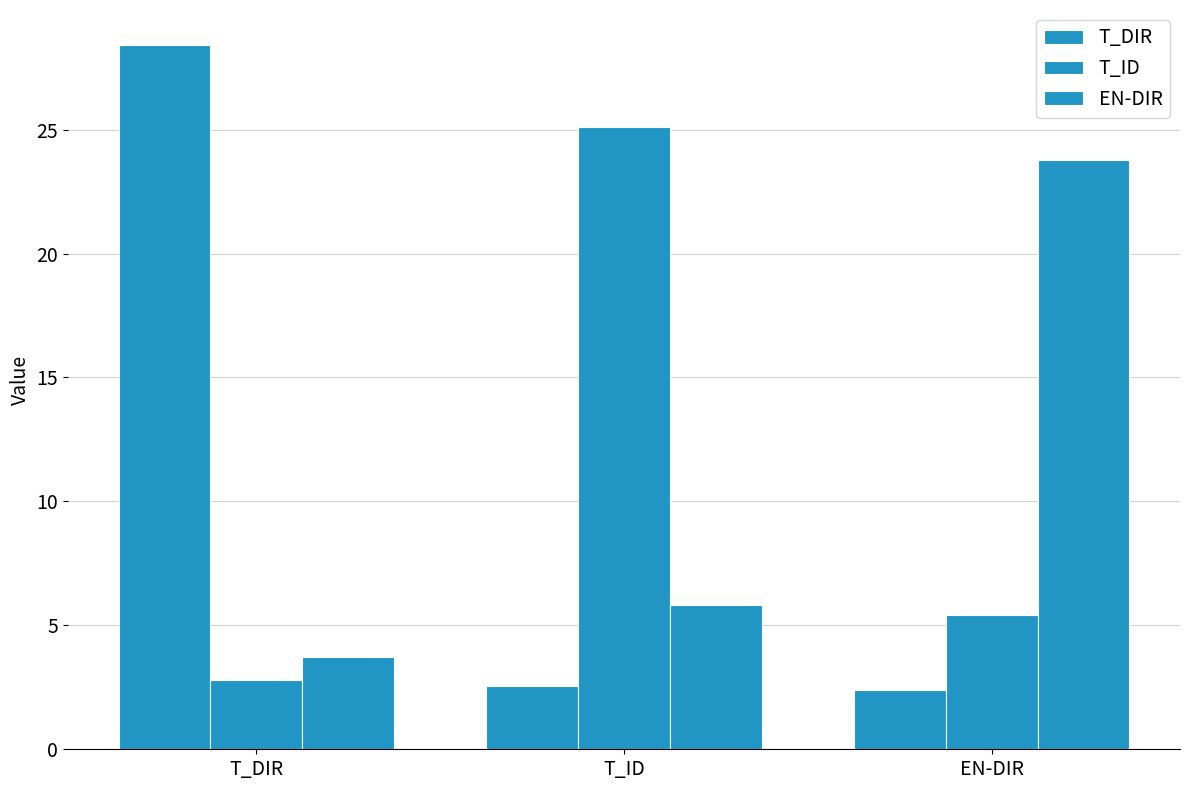

Rank the series at T_ID from highest to lowest value.

T_ID, EN-DIR, T_DIR